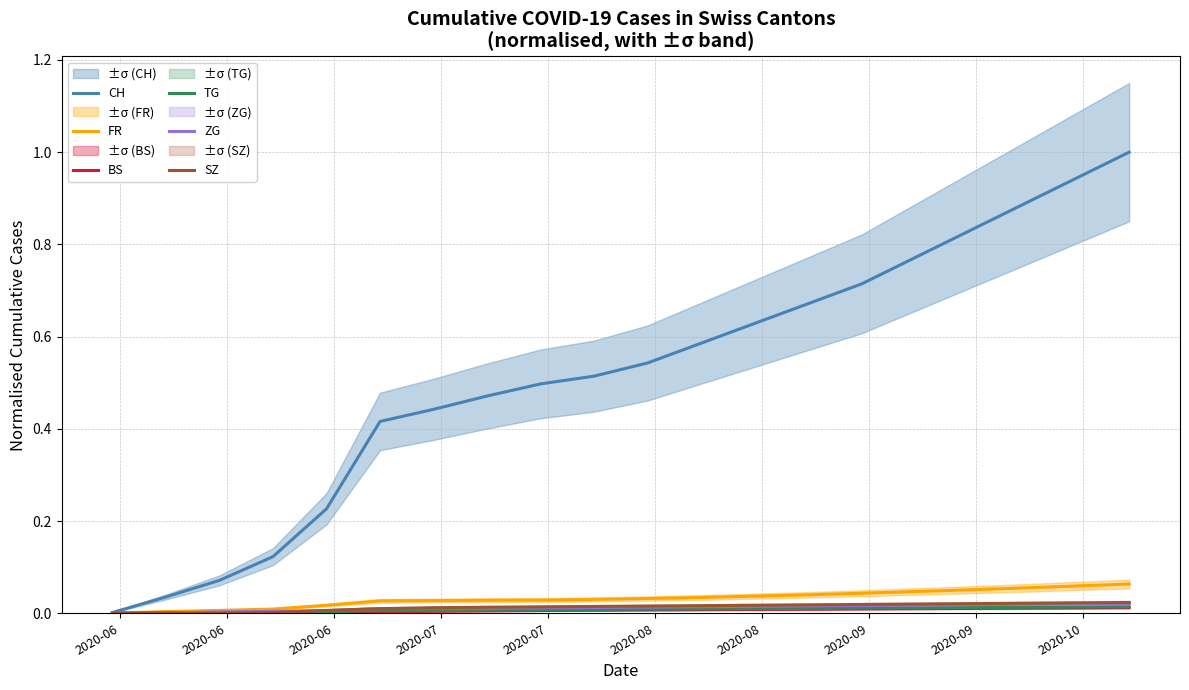

Rank the series by their maximum value, from lowest to highest.

BS, TG, ZG, SZ, FR, CH